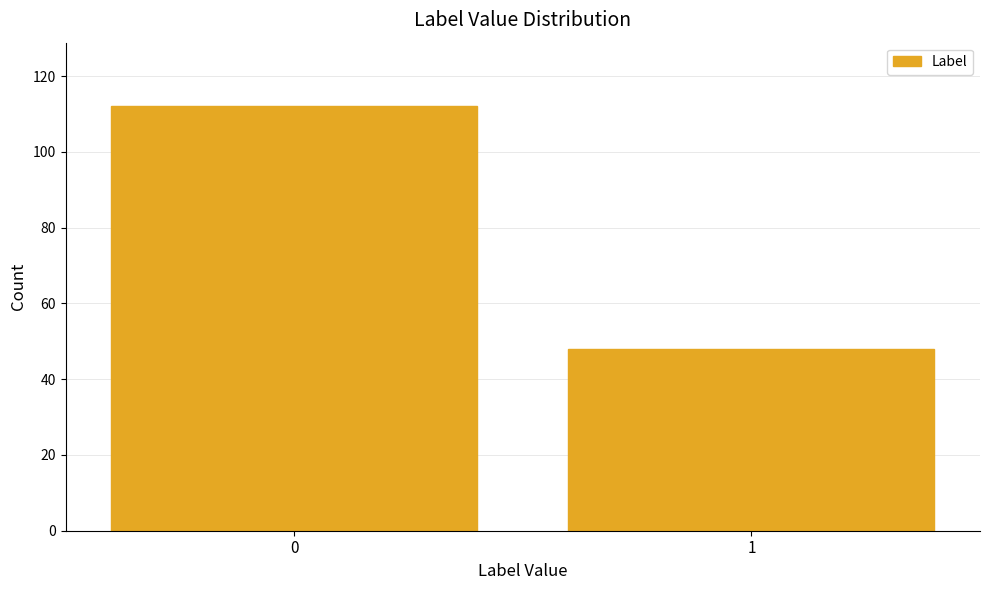

Reading right to left, extract all data points from this chart.

1=48	0=112